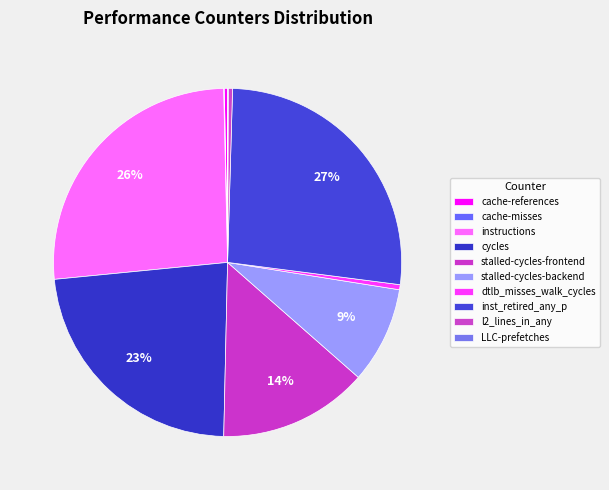

Is cache-references the majority of the pie?

No